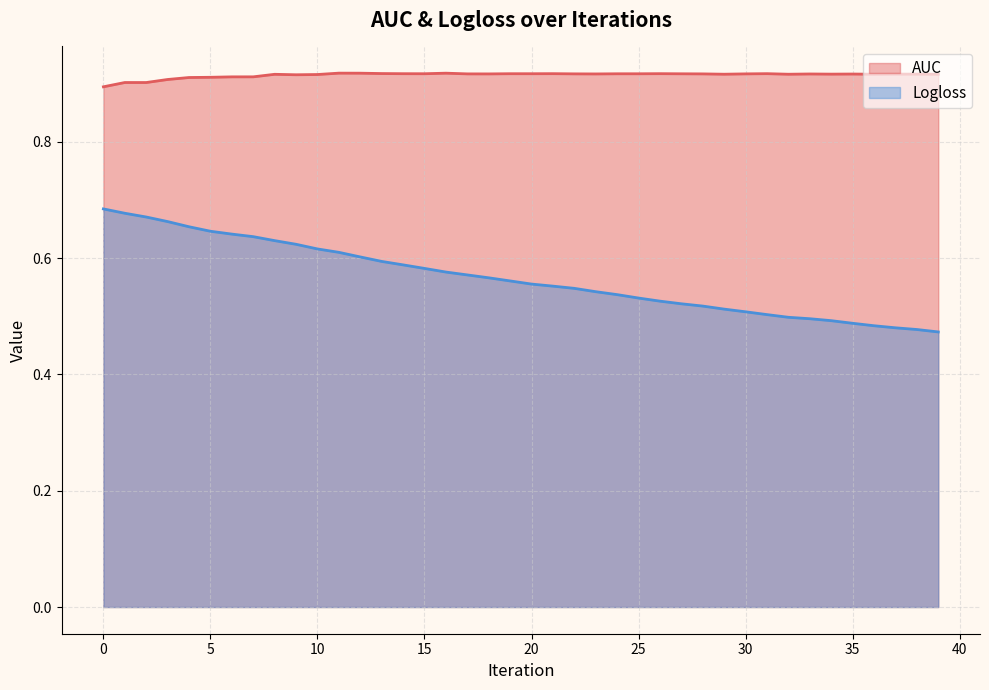

Is the value of Logloss at 34 greater than the value of AUC at 4?

No